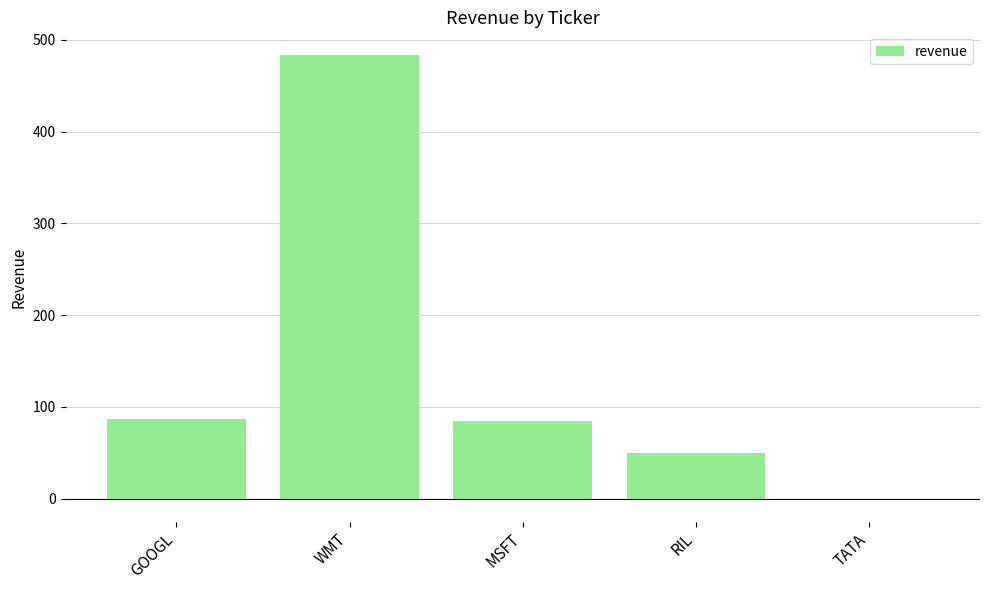

Between WMT and TATA, which is larger?

WMT